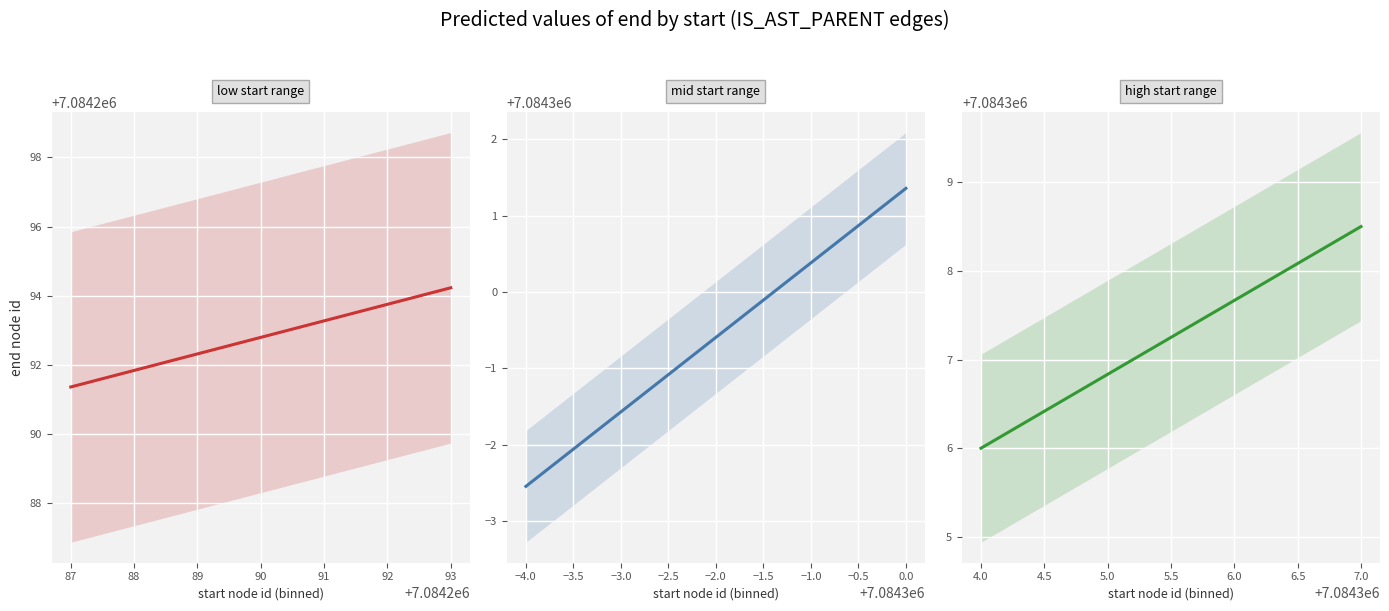

At how many categories does at least one series exceed 7084289?

18